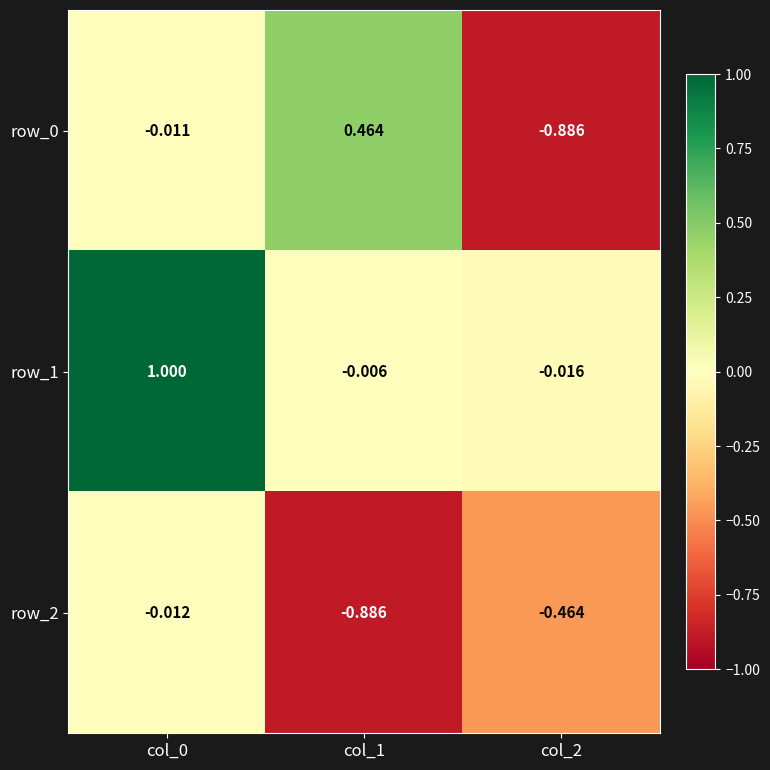

Which series has the largest total across all categories?

row_1